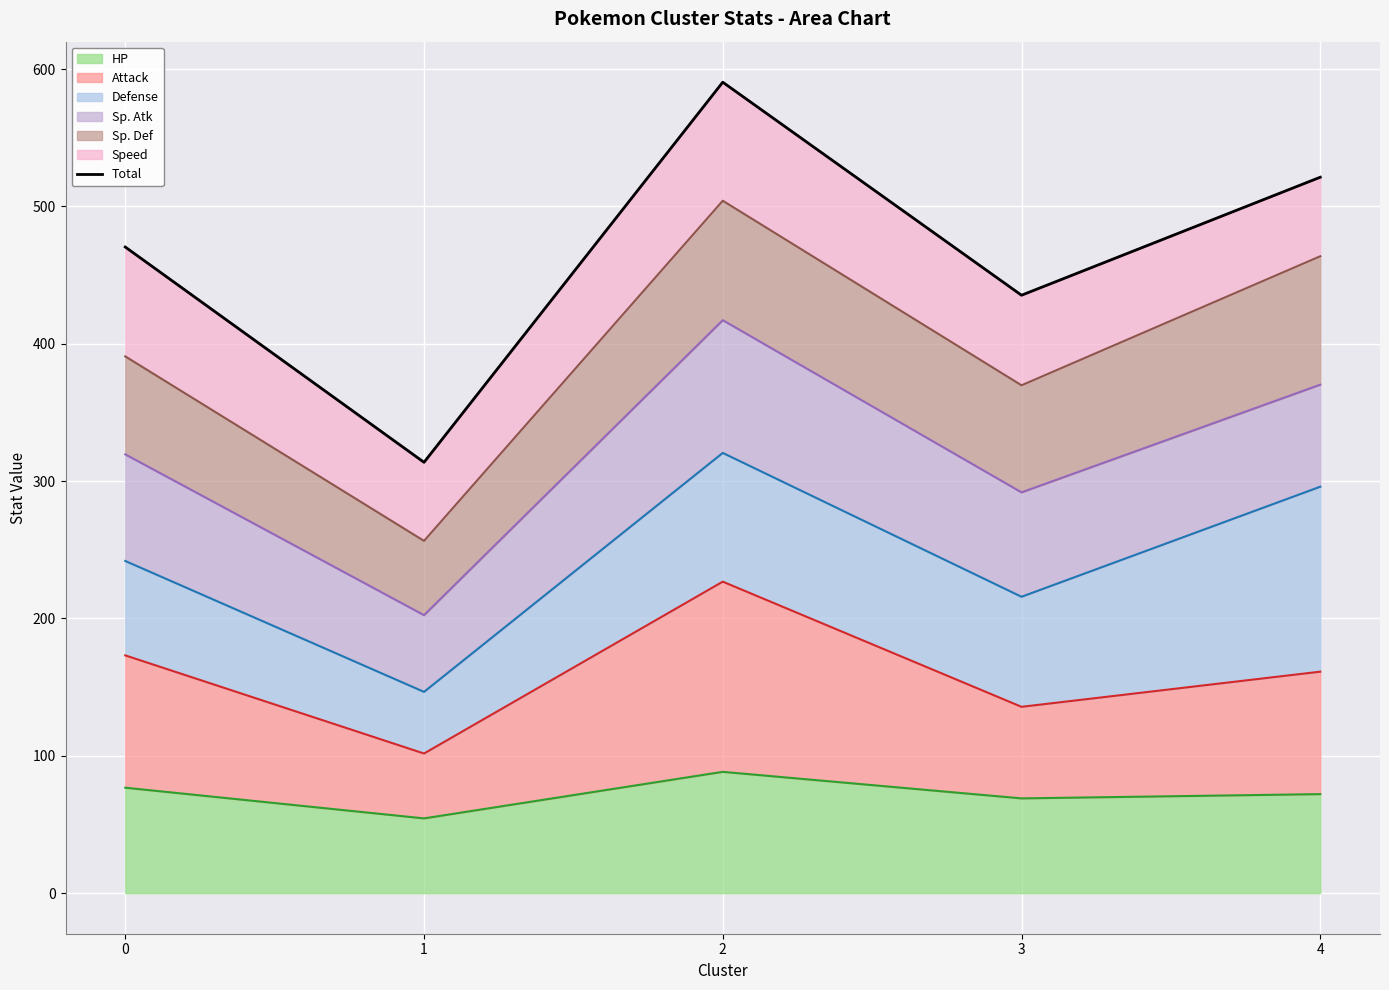

At which category does the data reach its first local valley?

1